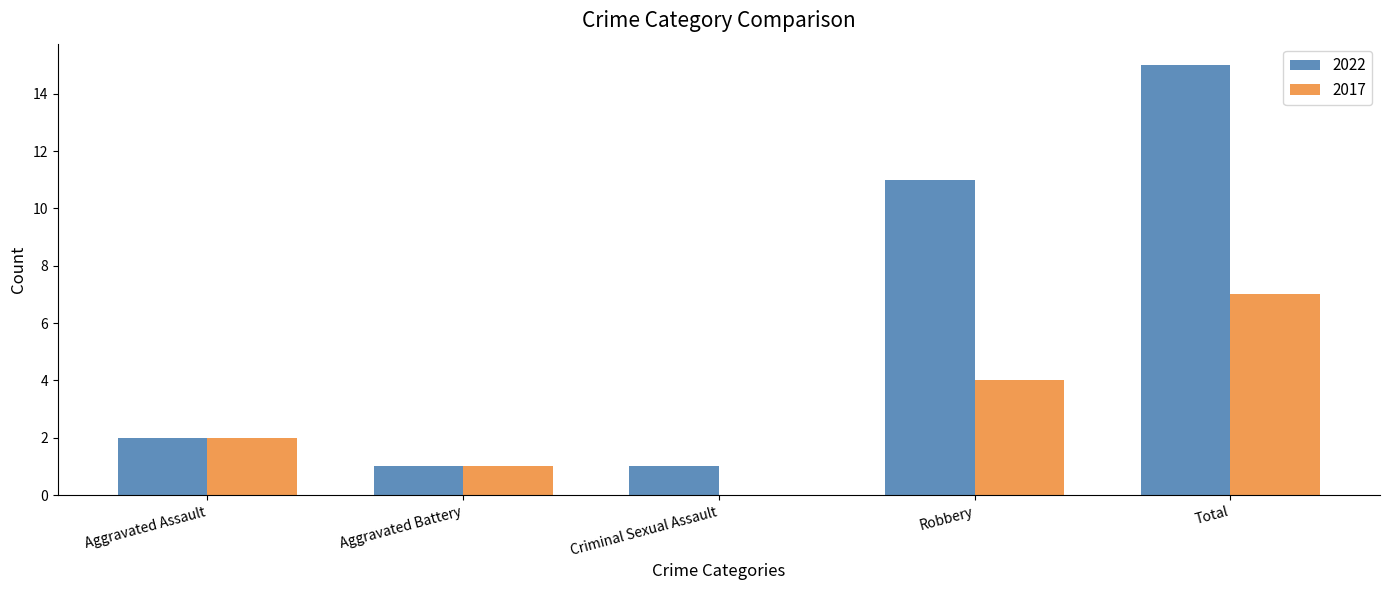

What is the approximate value of 2017 at Total?

7